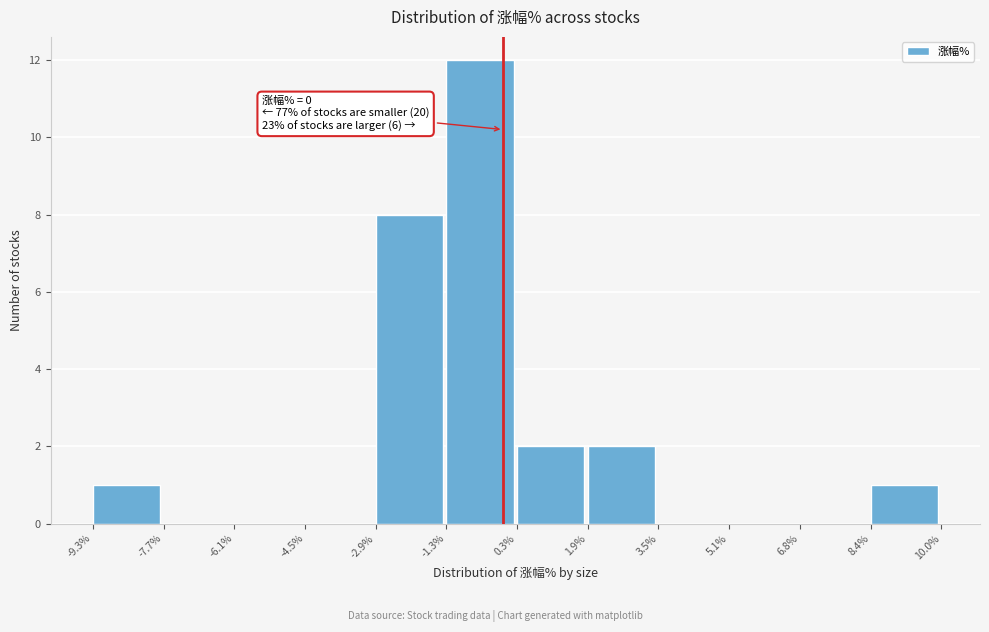

Which range on the x-axis has the tallest bar?

-1.3% to 0.3%